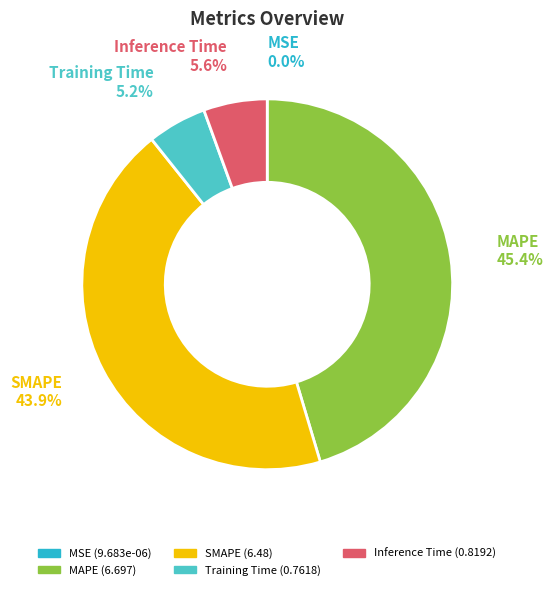

Is it true that SMAPE is 44% of the pie?

True